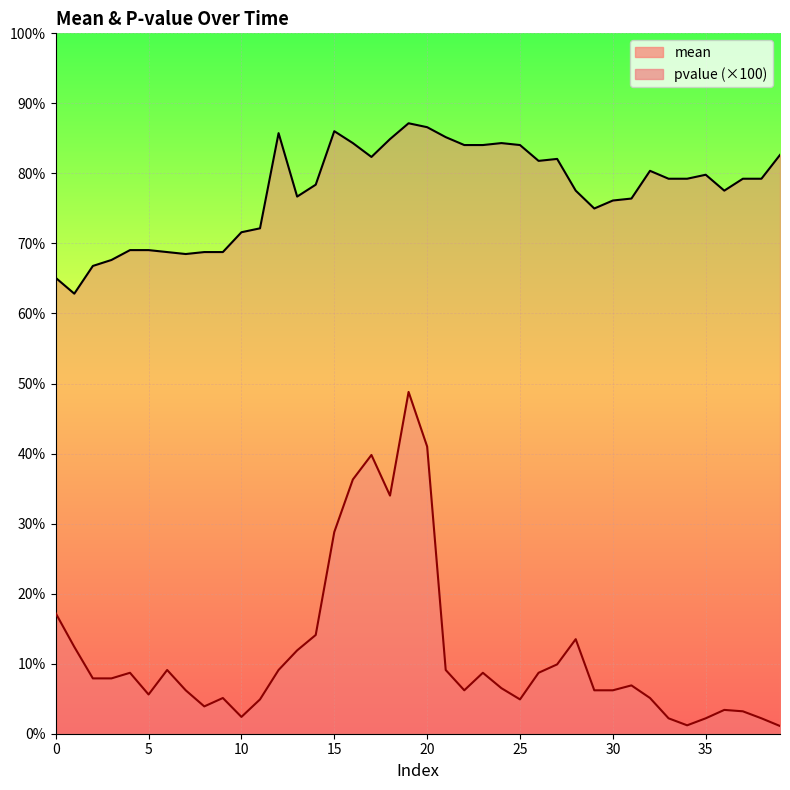

What are all the series names shown in the legend?

mean, pvalue